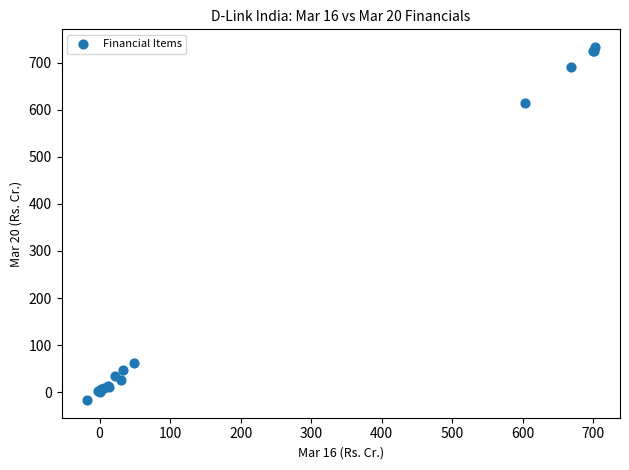

What Y value in the scatter plot is closest to 358?

613.9